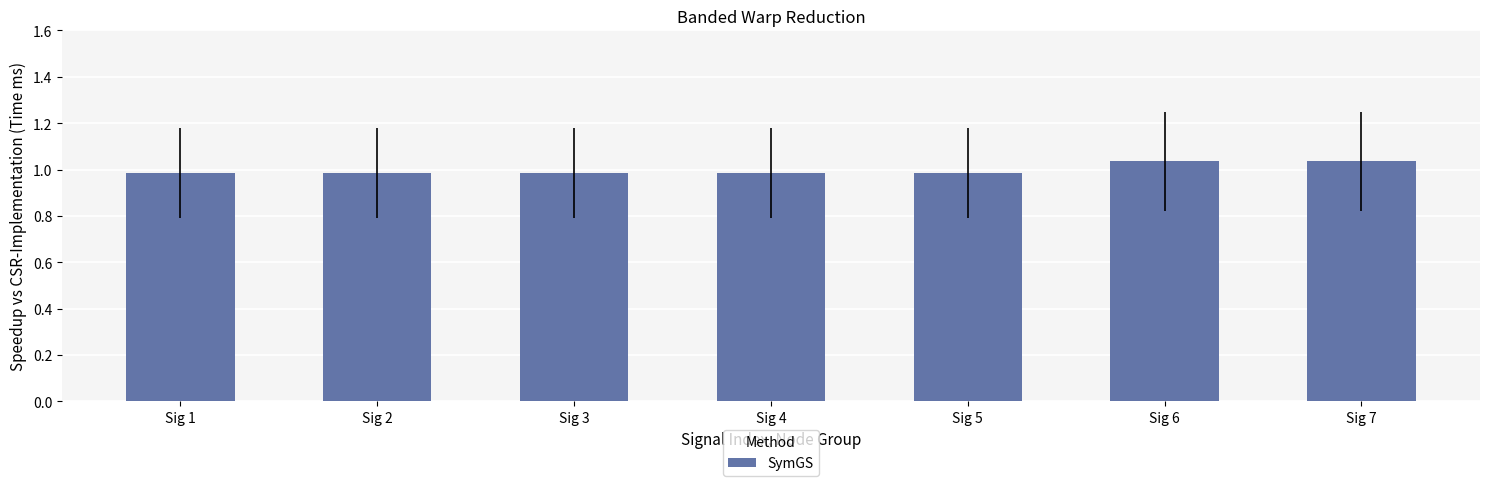

Are the bars grouped side by side (vs. stacked)?

No